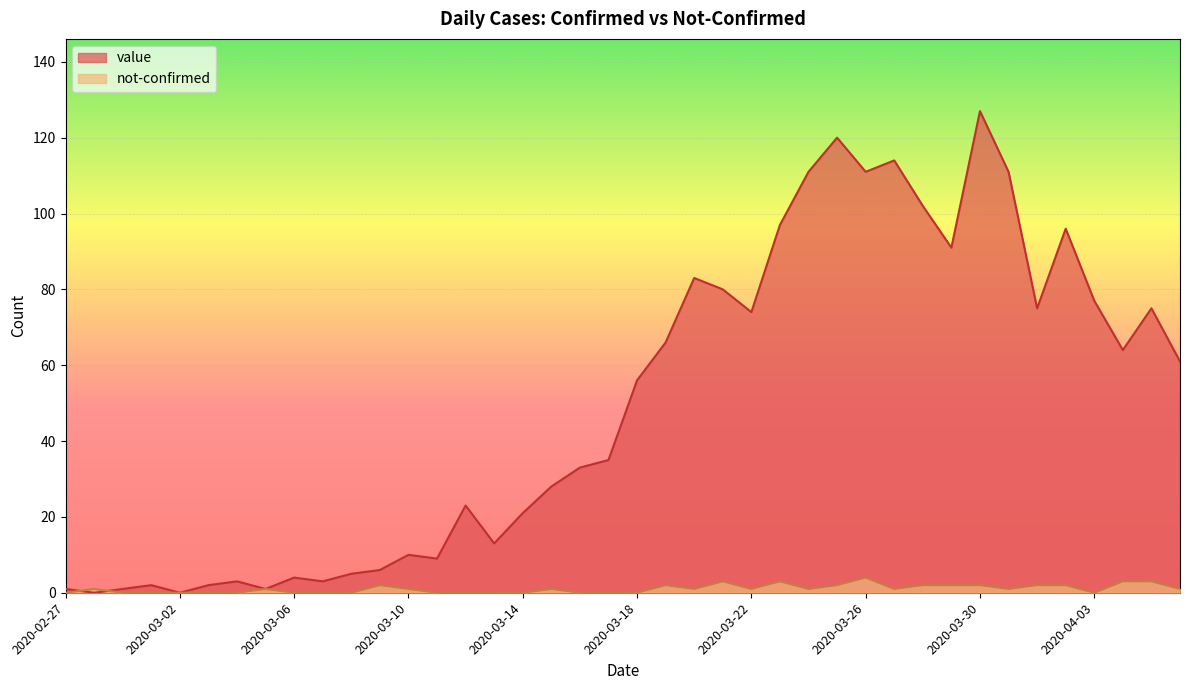

What position from the right is 2020-03-04?

34